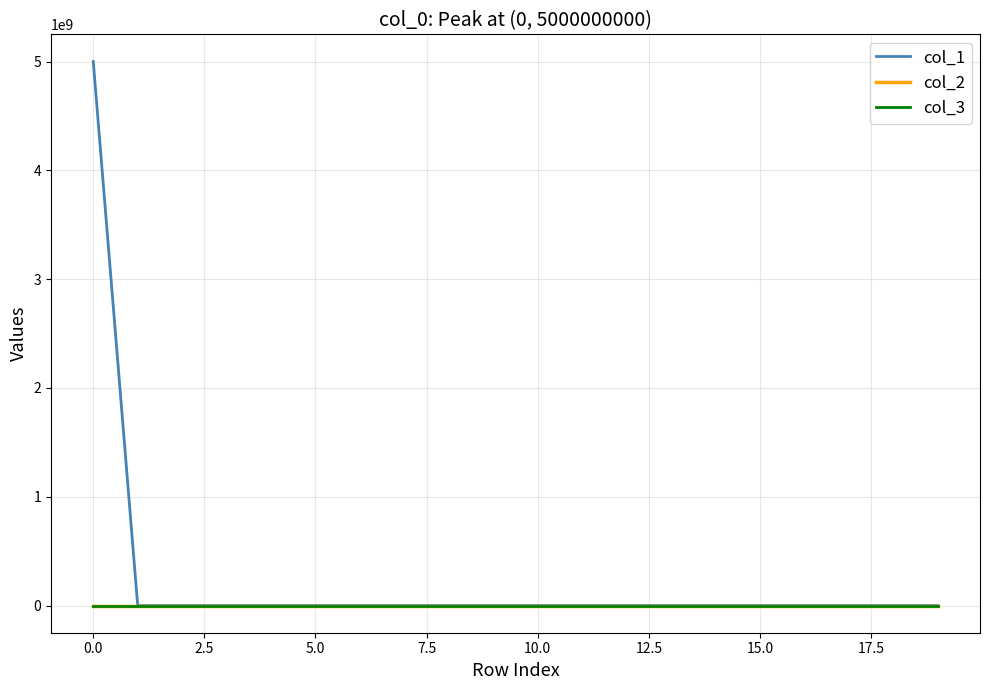

Is this an area chart (filled region under the line)?

No